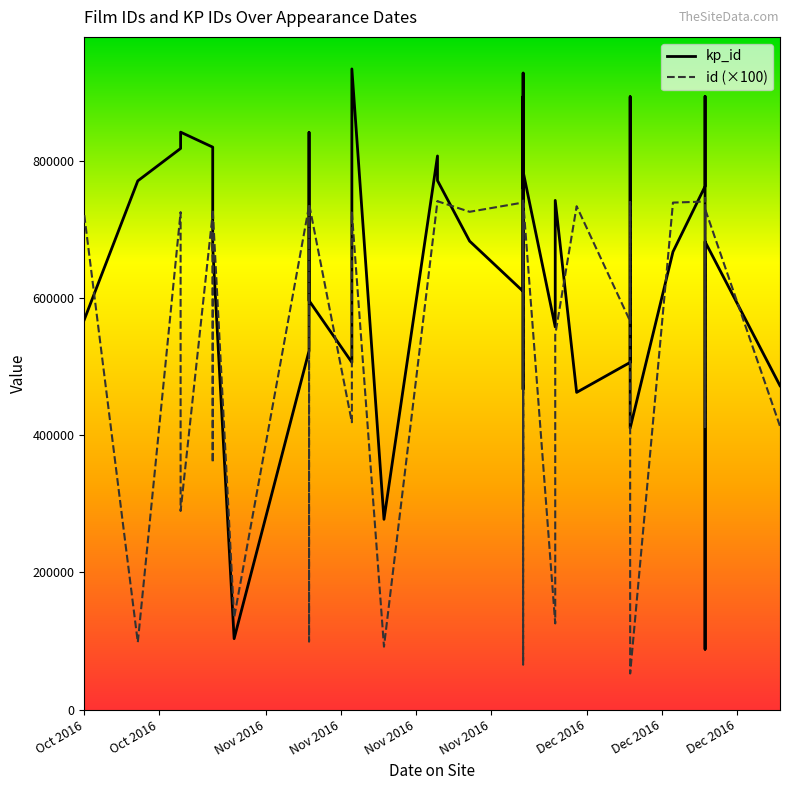

Count the number of data series in this chart.

2